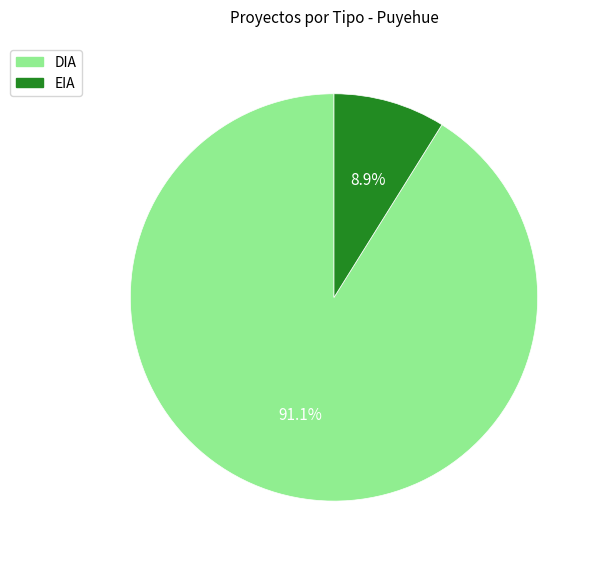

Which slice represents more than half of the pie?

DIA